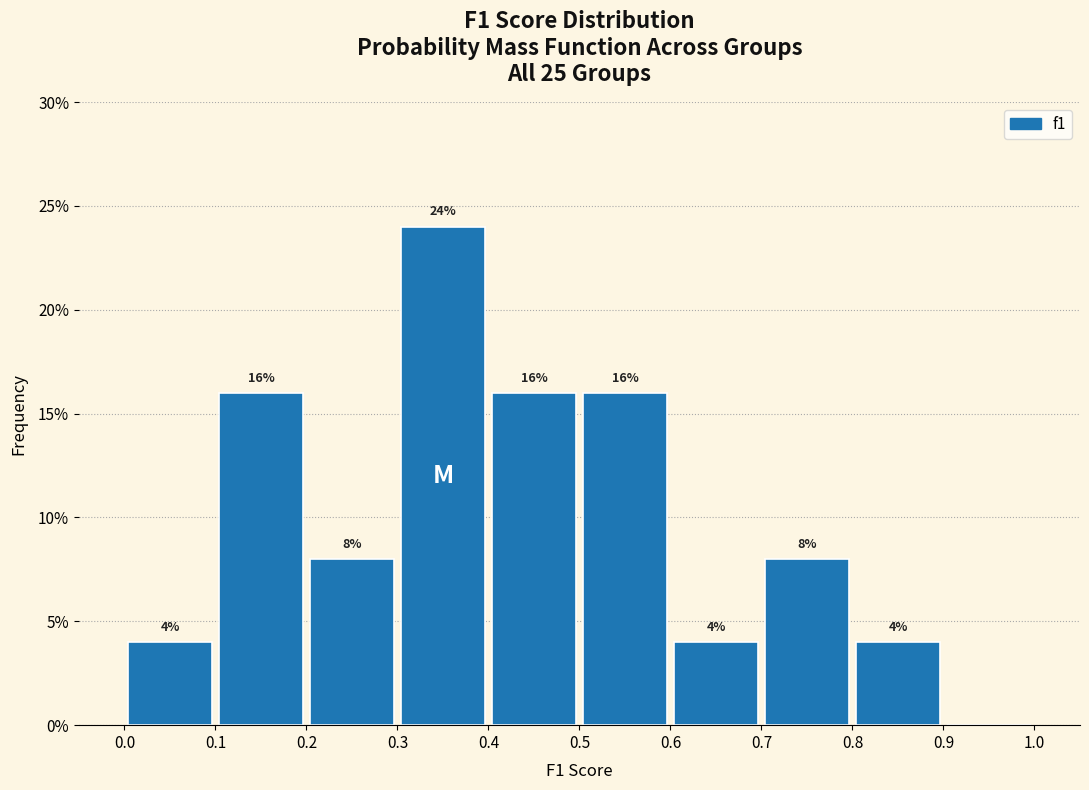

Which range on the x-axis has the tallest bar?

0.3 to 0.4